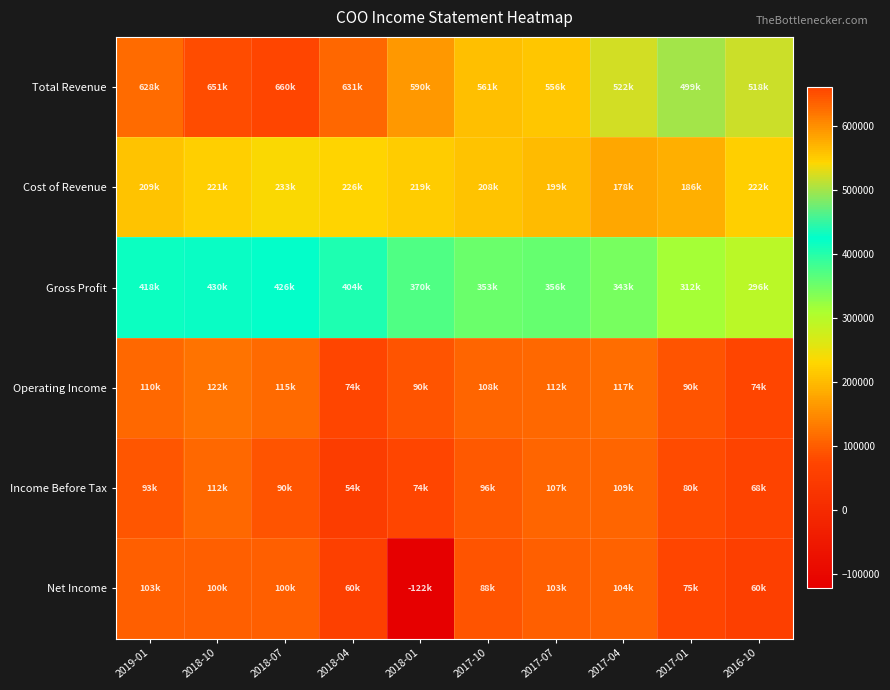

What is the maximum value shown in the chart?

660000